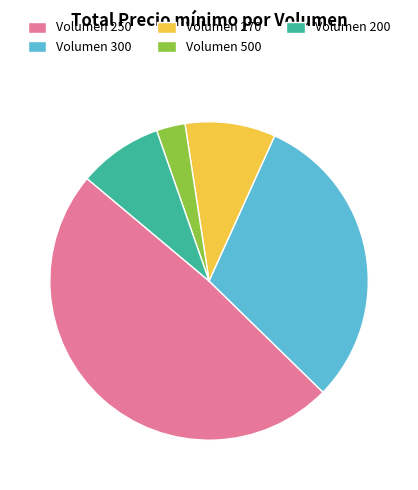

How many slices are in this pie chart?

5